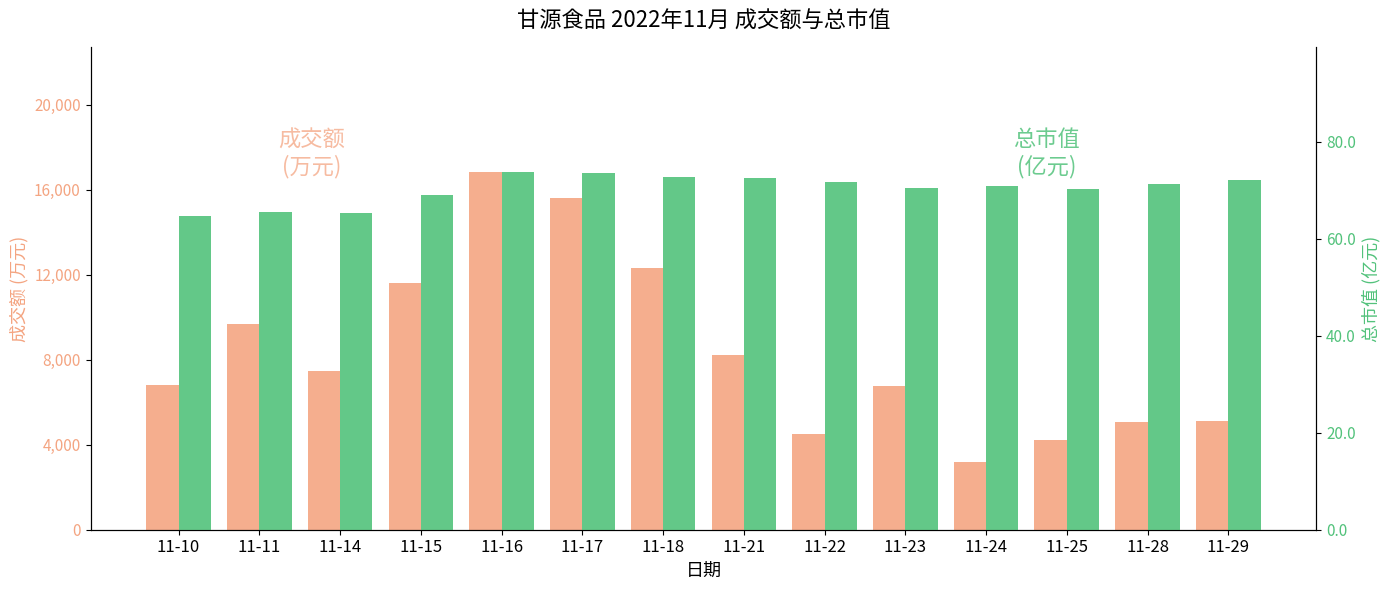

Reading right to left, transcribe all the data shown in this chart.

成交额(万元): 5100.0	5058.0	4244.0	3198.0	6768.0	4499.0	8239.0	12326.0	15622.0	16807.0	11618.0	7449.0	9687.0	6786.0
总市值(亿元): 72.1	71.4	70.3	70.8	70.5	71.8	72.7	72.8	73.5	73.7	69.1	65.3	65.5	64.8